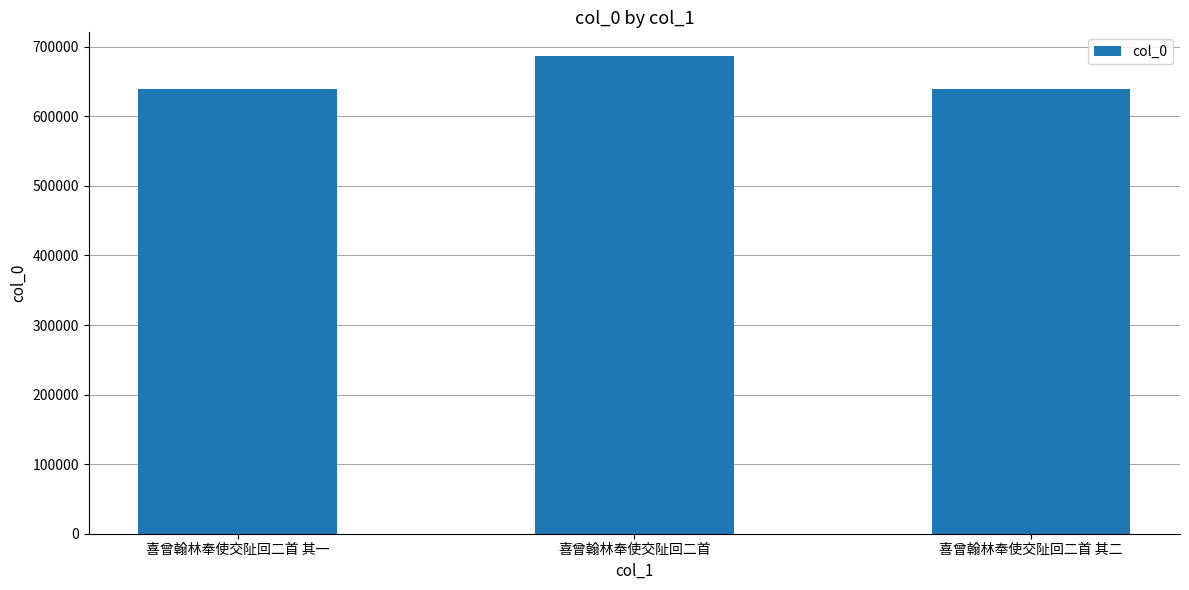

How many categories are shown in the chart?

3